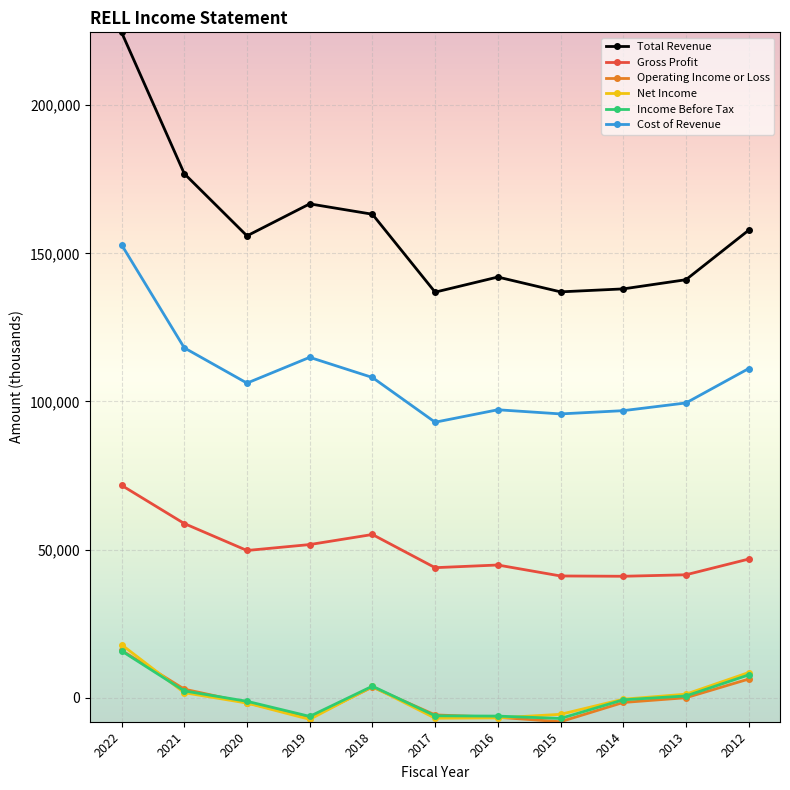

What is the sum of all Gross Profit values?

546100